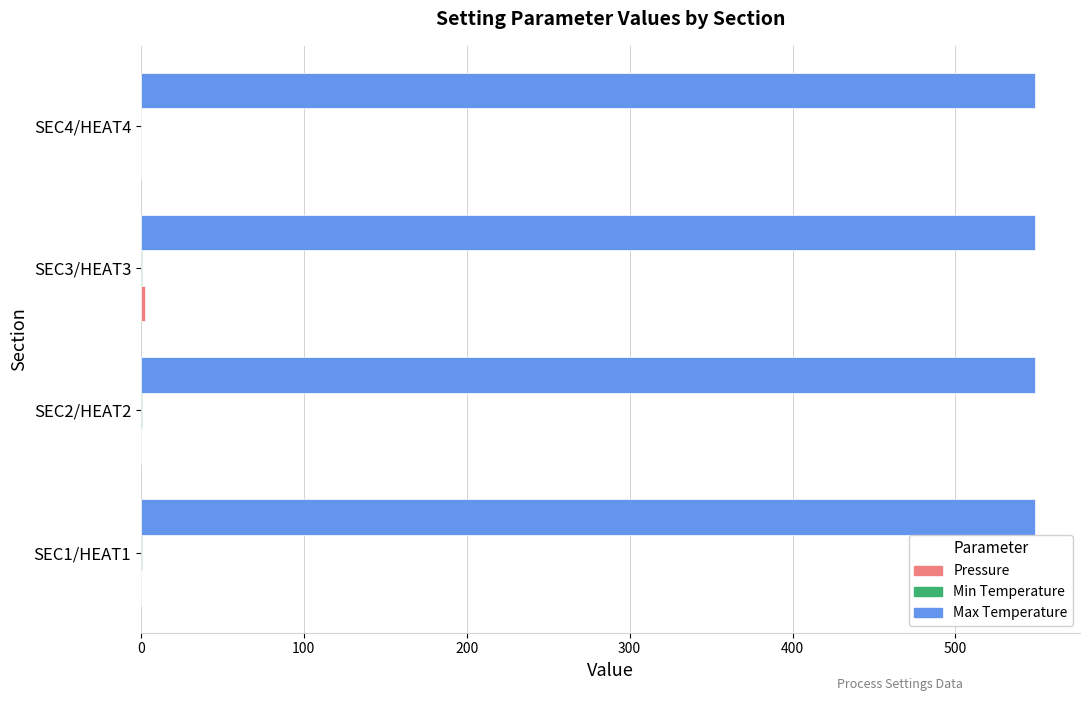

Count the number of categories in the chart.

4